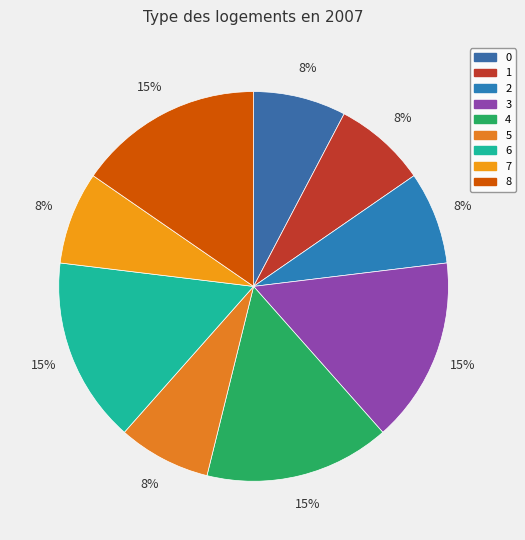

Does 1 represent more than half of the total?

No